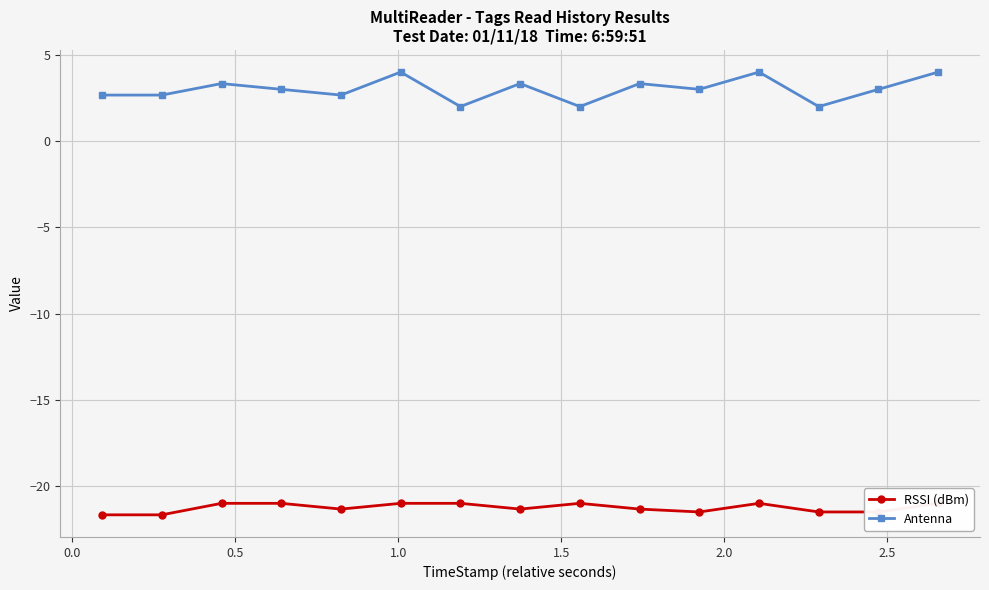

What is the maximum value for Antenna?

4.0